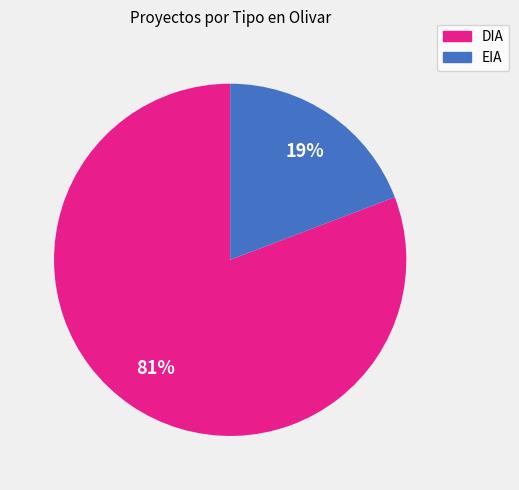

To the nearest percent, what is the combined percentage of DIA and EIA?

100%